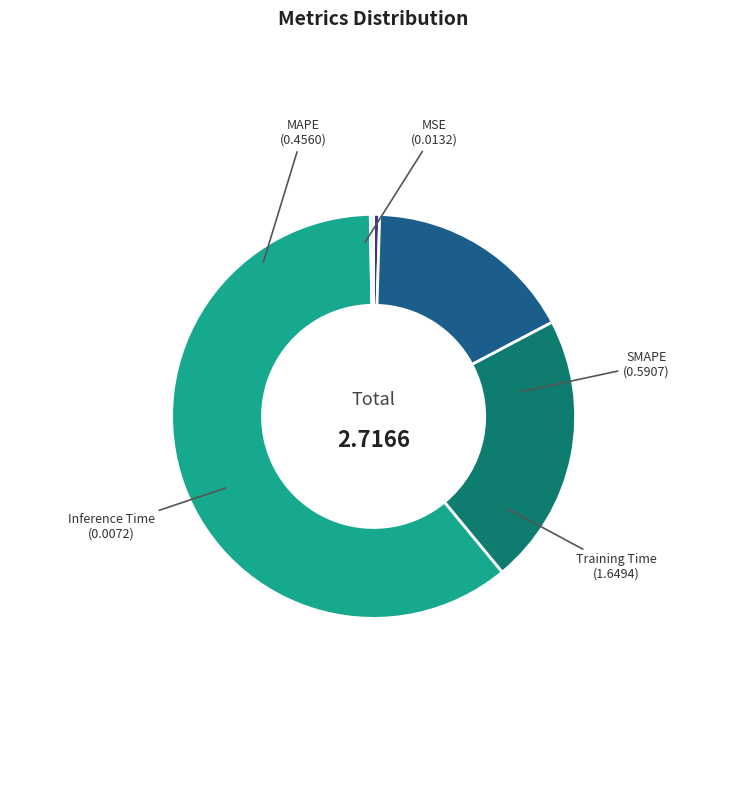

Is there a majority slice in this chart?

Yes